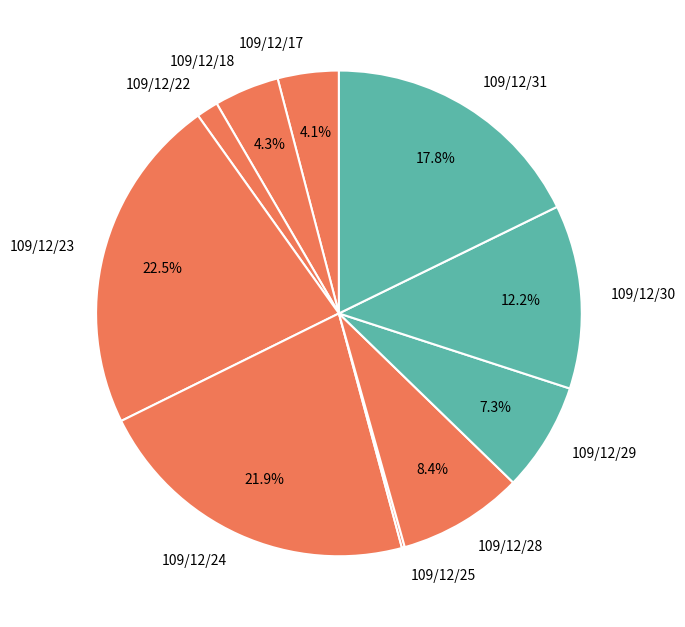

Does 109/12/22 account for over 50% of the chart?

No